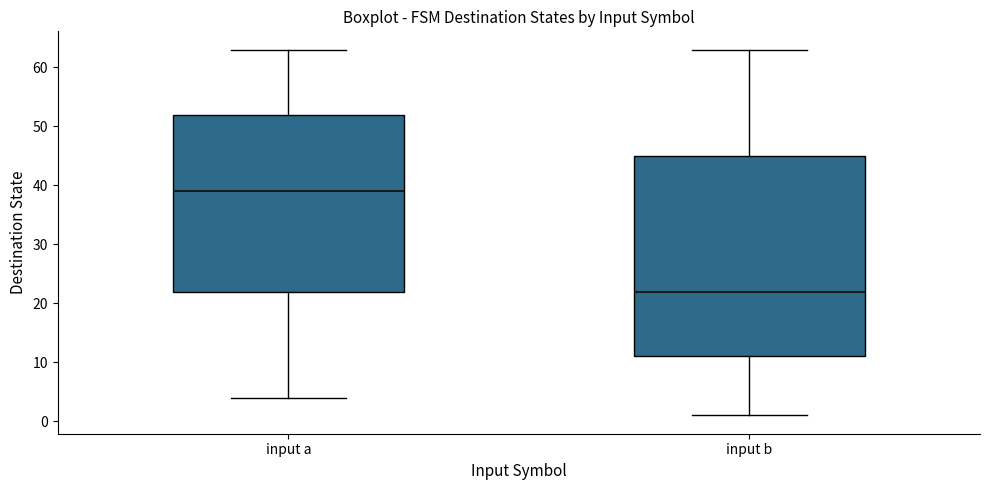

Reading left to right, transcribe this box plot: for each box, give where its median line is, the range the box spans, and where its two whiskers end, as read against the y-axis. The values are not printed on the chart, so give them approximately, as read against the axis.

input a: median 39, box 22 to 52, whiskers 4 to 63
input b: median 22, box 11 to 45, whiskers 1 to 63